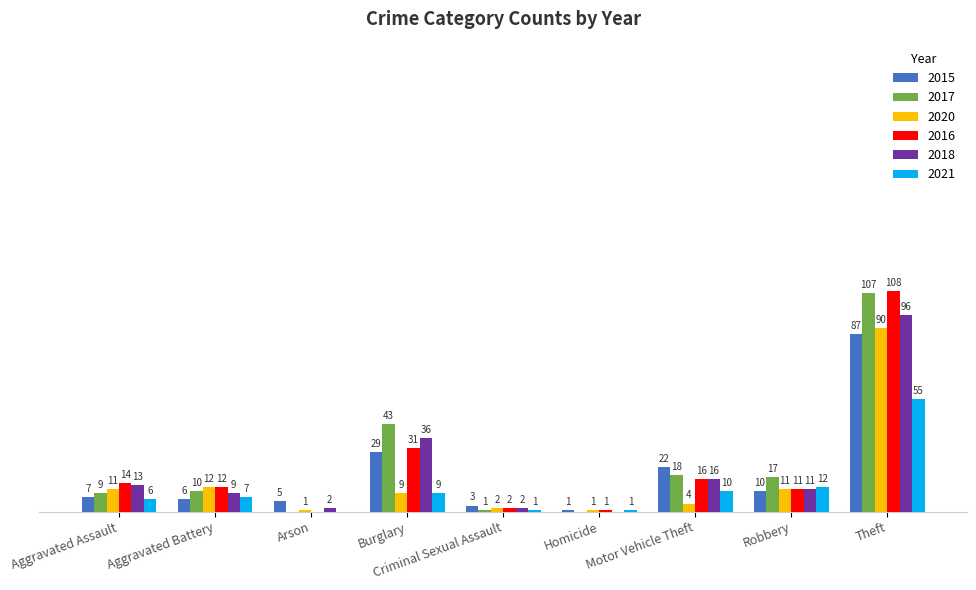

Are the bars grouped side by side (vs. stacked)?

Yes